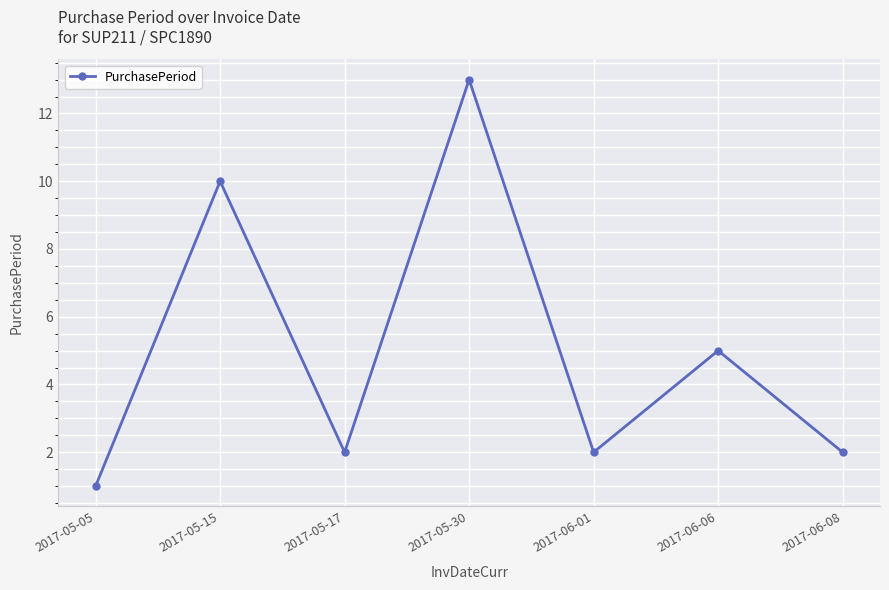

Reading right to left, list all the values displayed in this chart.

2	5	2	13	2	10	1